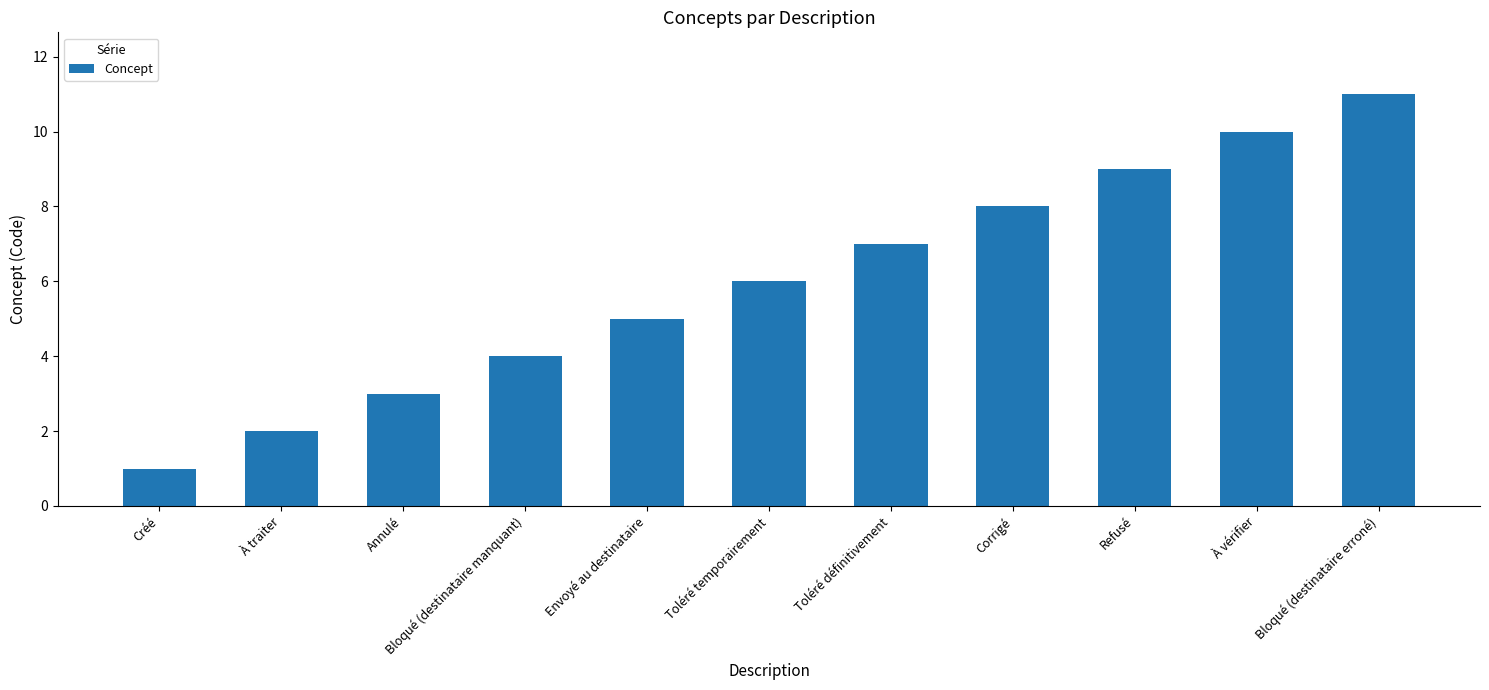

Reading right to left, list all the values displayed in this chart.

Bloqué (destinataire erroné)=11	À vérifier=10	Refusé=9	Corrigé=8	Toléré définitivement=7	Toléré temporairement=6	Envoyé au destinataire=5	Bloqué (destinataire manquant)=4	Annulé=3	À traiter=2	Créé=1